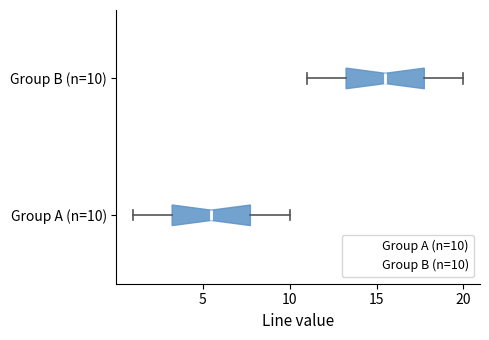

Where is the left edge of the box for Group B (n=10) on the x-axis? The values are not printed on the chart, so give them approximately, as read against the axis.

13.5